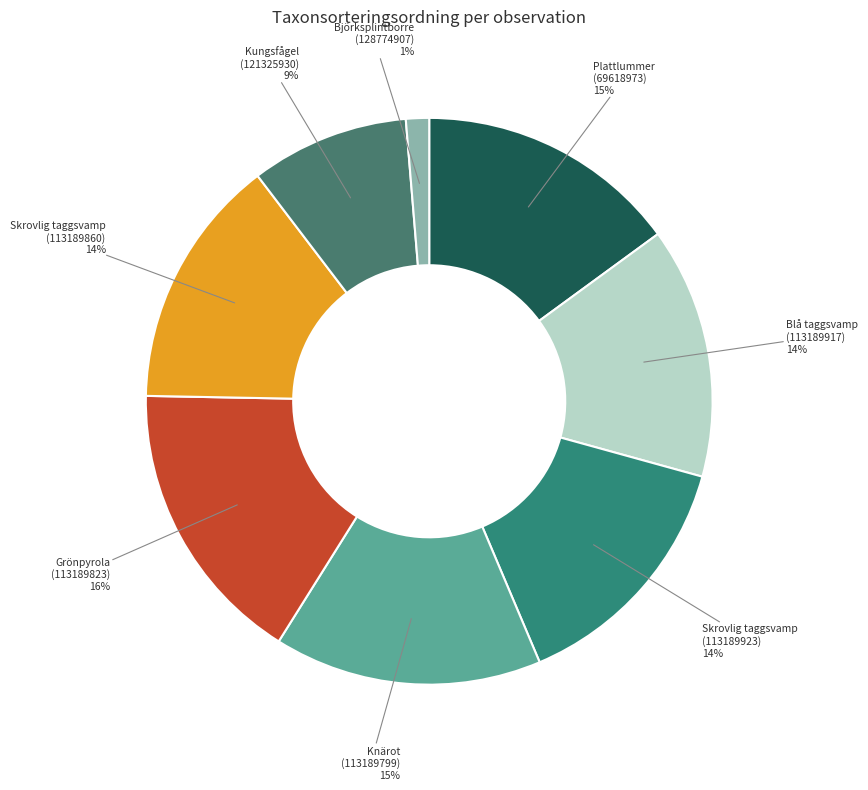

What percentage is the Skrovlig taggsvamp (113189923) slice, to the nearest percent?

14%